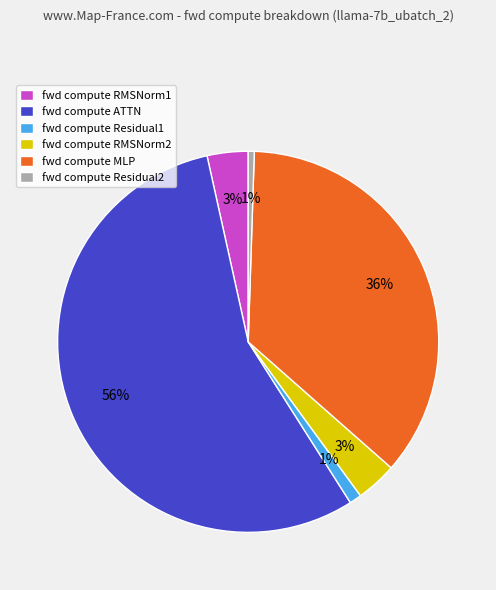

To the nearest percent, what is the difference between the largest and smallest slice percentages?

55%